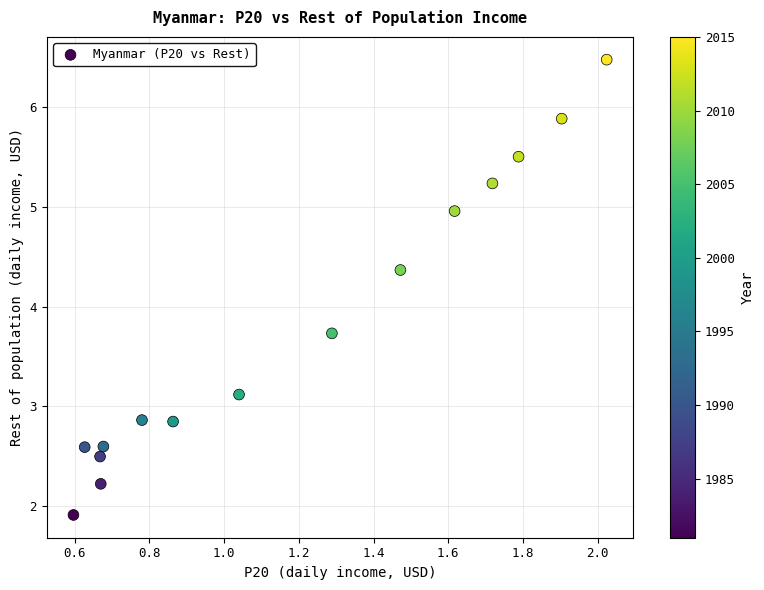

What Y value in the scatter plot is closest to 4?

3.7